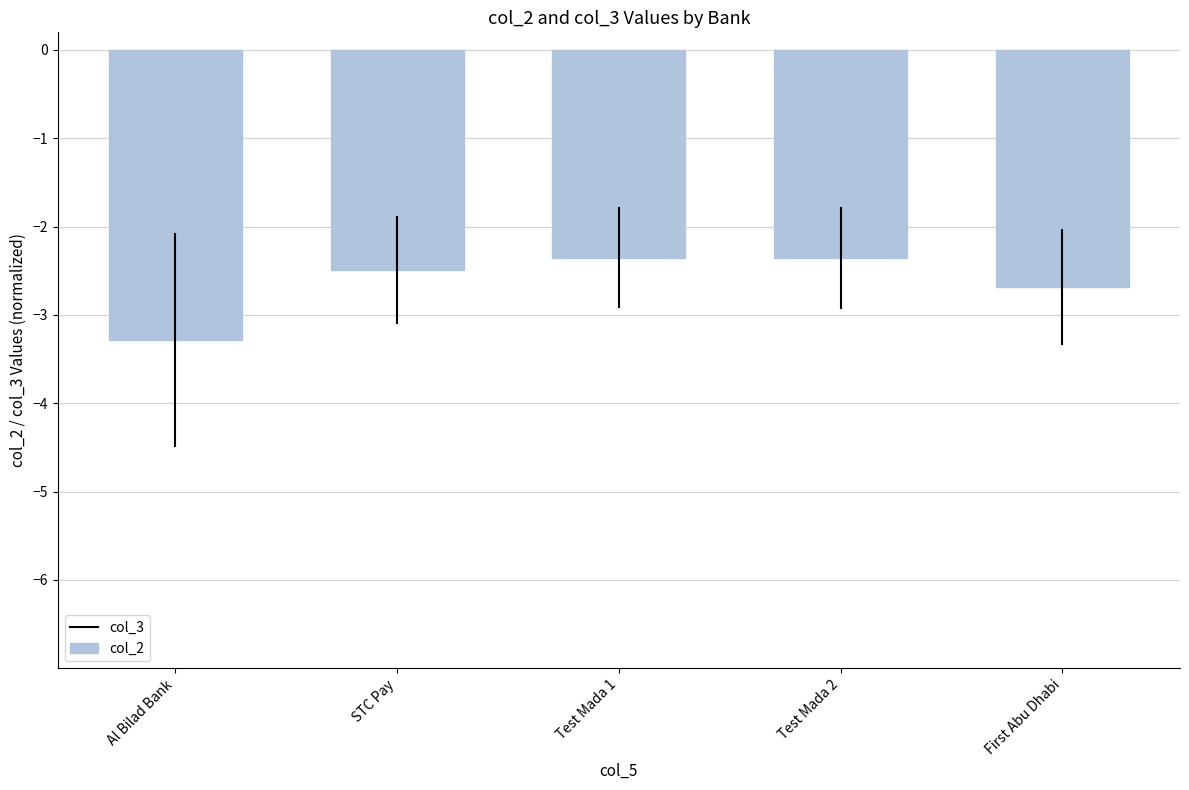

What is the approximate value at STC Pay?

-2.5